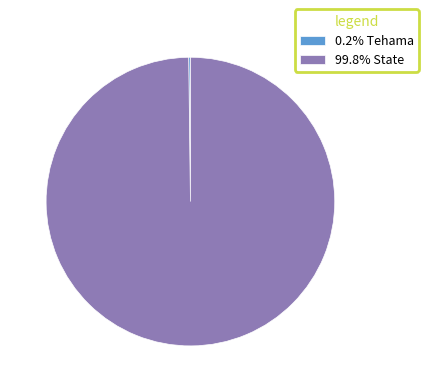

Is there any slice that represents more than half of the pie?

Yes